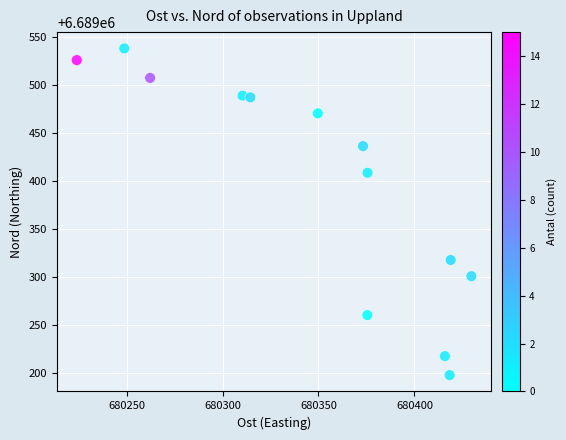

What is the range of Y values (max minus min)?

339.6